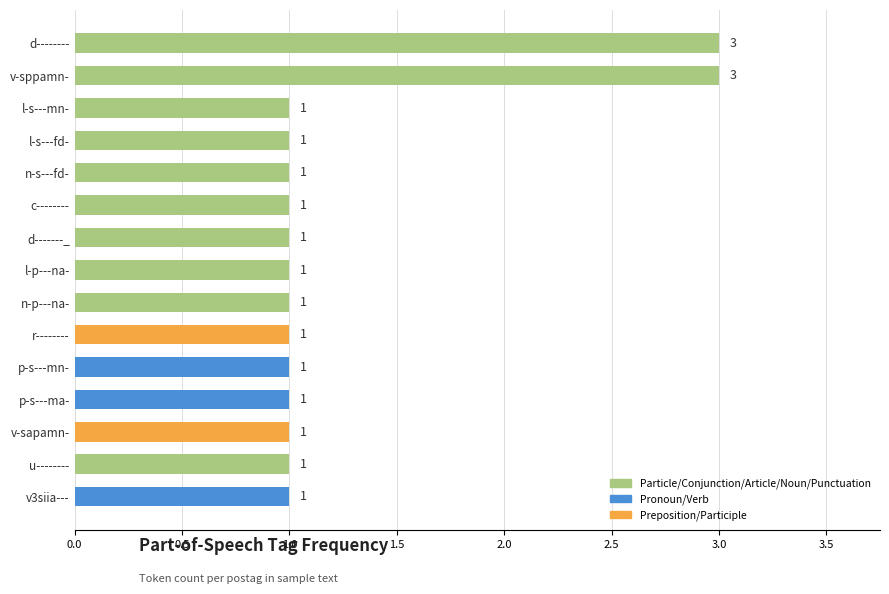

Between v-sppamn- and d-------_, which is larger?

v-sppamn-